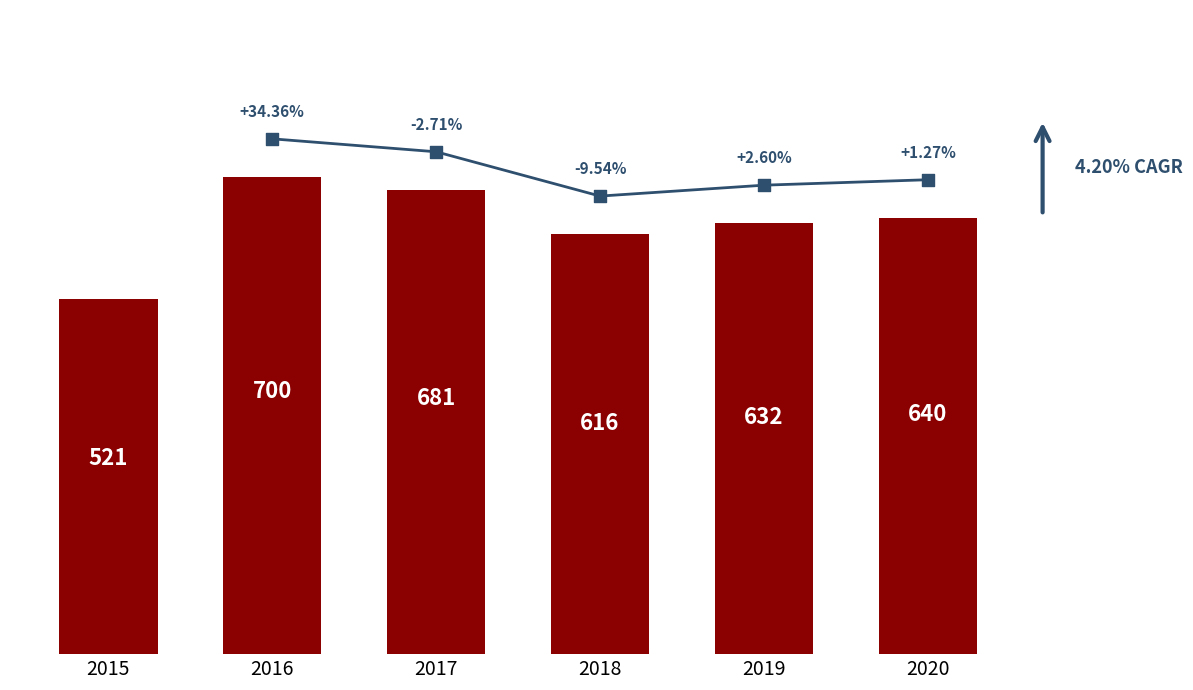

What is the change in value from 2016 to 2020?

-60